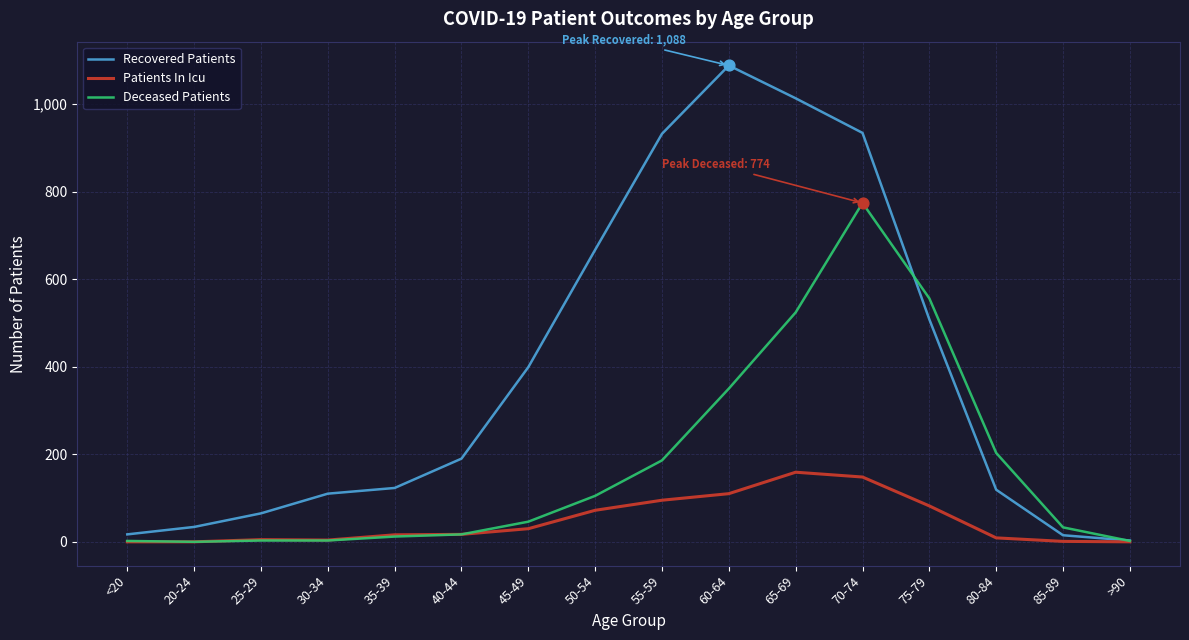

Which series has the widest spread of values?

Recovered Patients